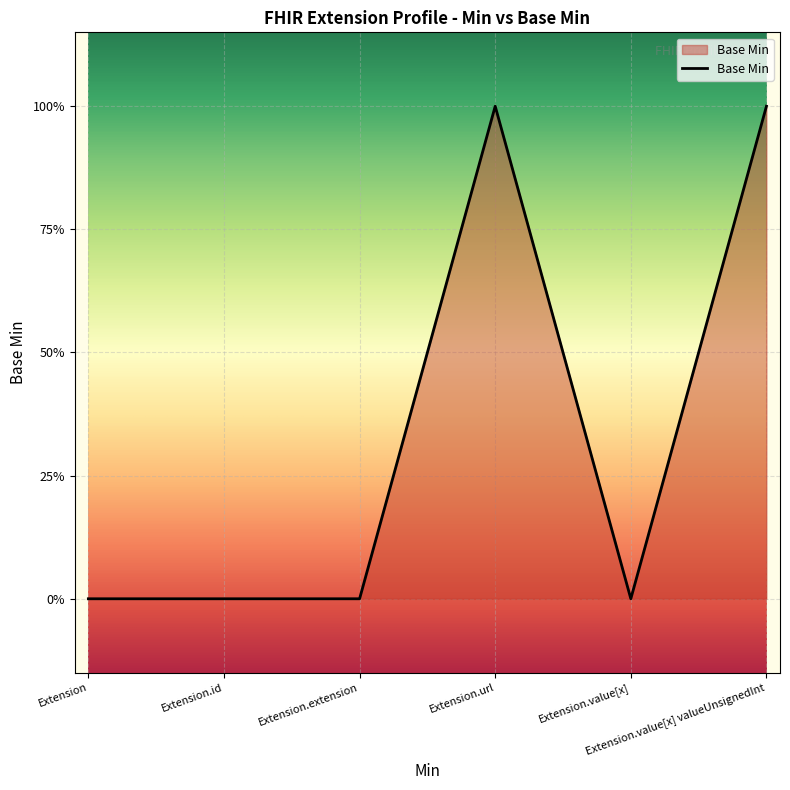

Is it true that the value at Extension.url is 0?

False